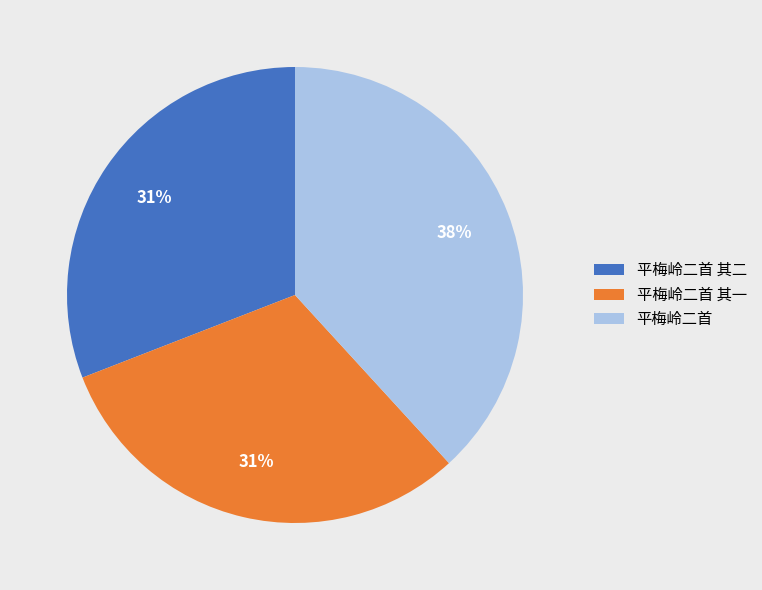

Does any single category account for the majority?

No